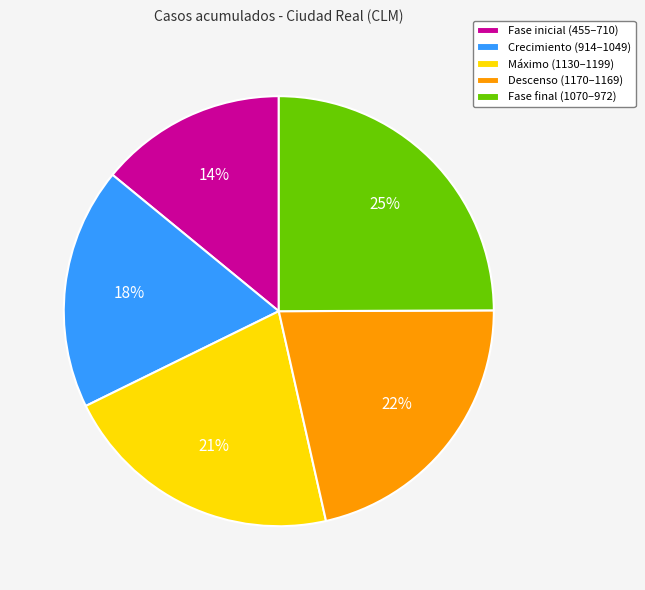

Which has a higher value, Máximo (1130–1199) or Fase inicial (455–710)?

Máximo (1130–1199)